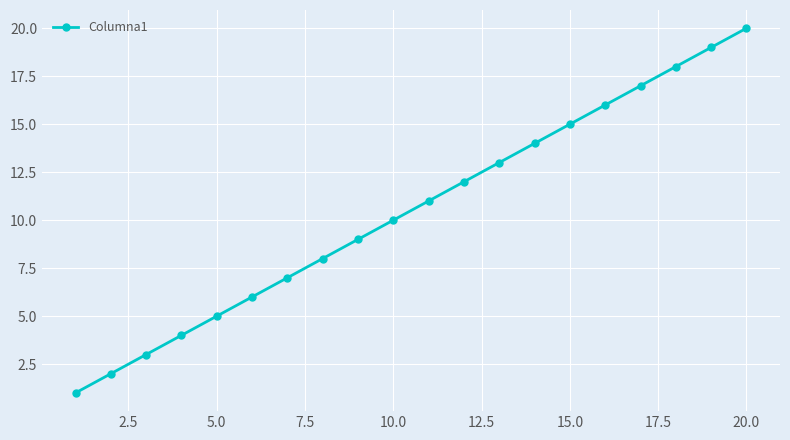

What is the maximum value shown in the chart?

20